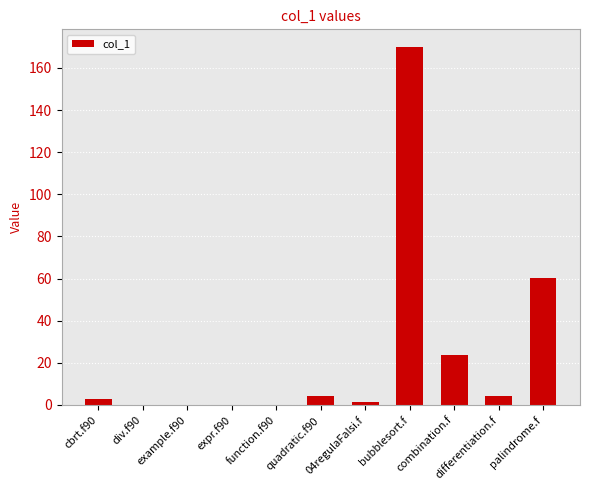

What is the change in value from combination.f to differentiation.f?

-19.3